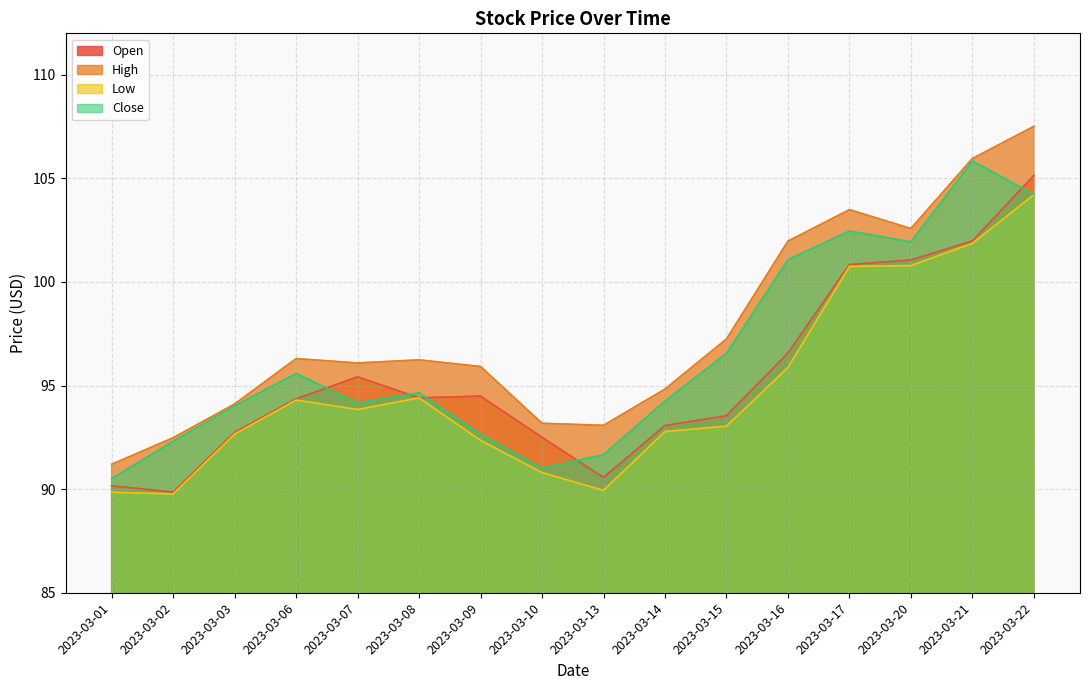

The Close series shows 91.0 at 2023-03-10. True or false?

True